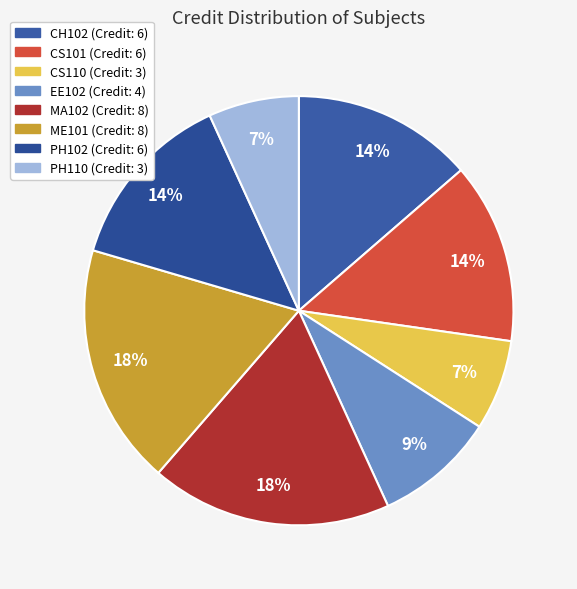

Which category has the biggest portion of the pie?

MA102